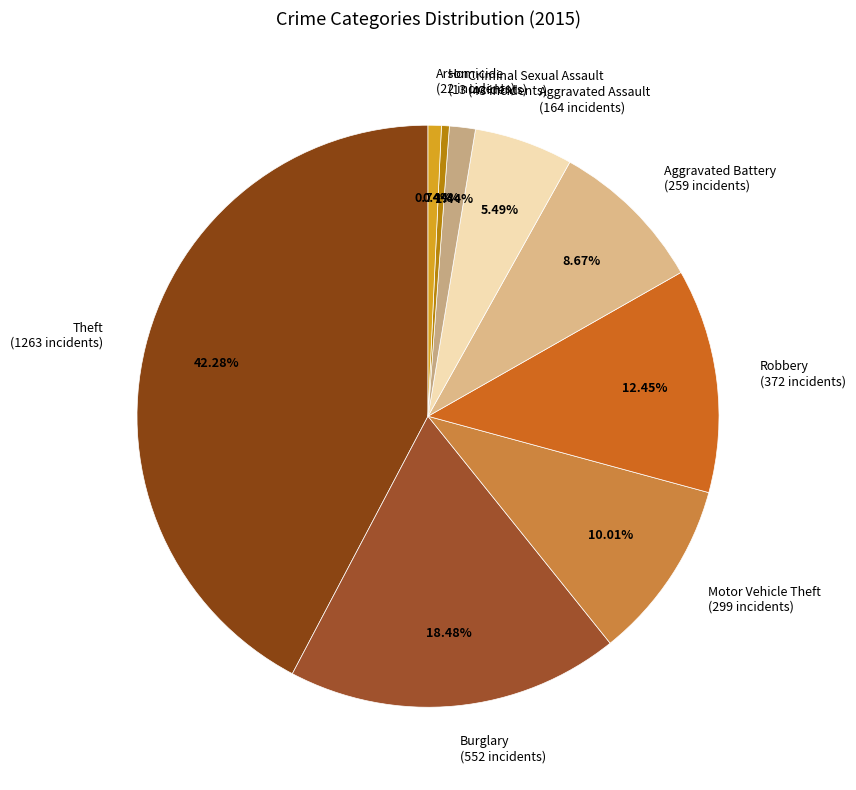

Does Robbery (372 incidents) represent more than half of the total?

No